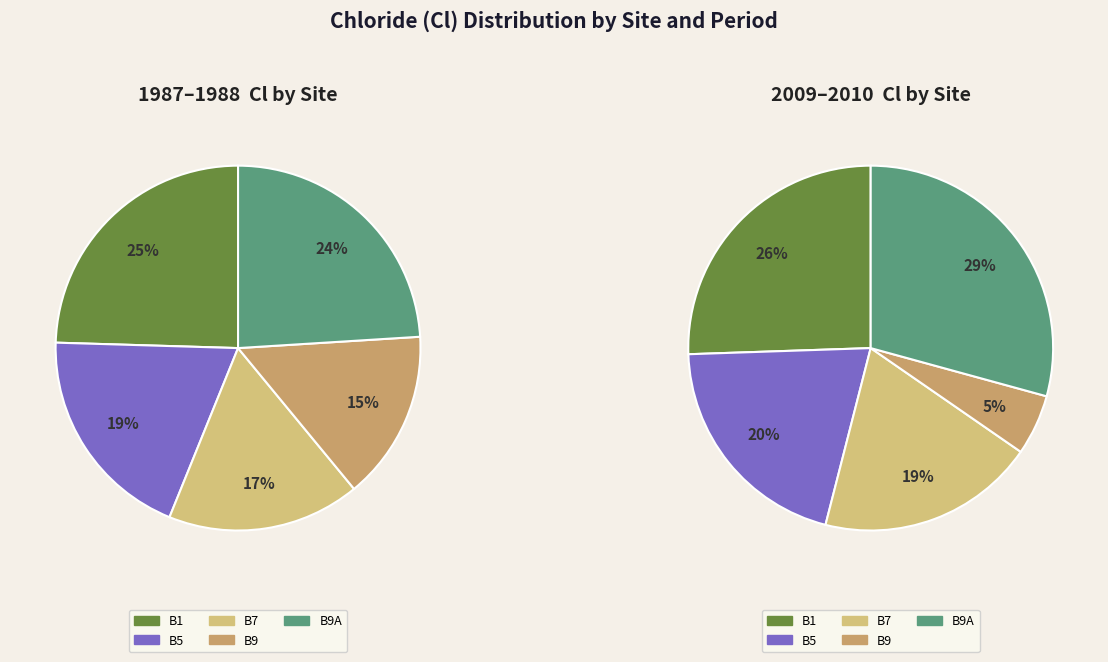

How many slices are in this pie chart?

5